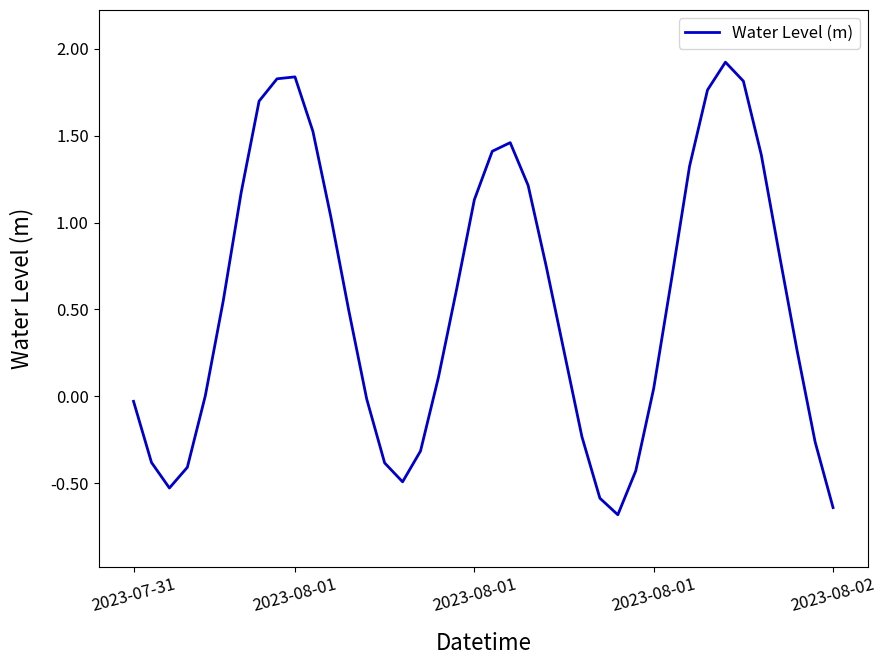

What is the difference between the maximum and minimum values?

2.6